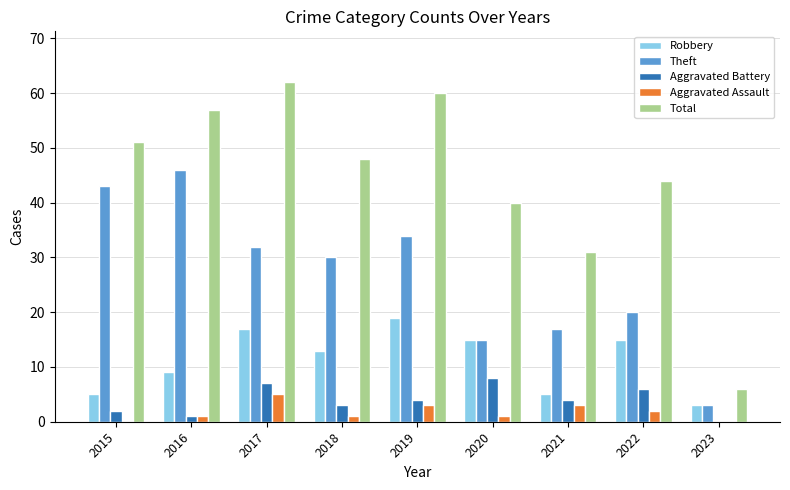

What is the maximum value for Aggravated Assault?

5